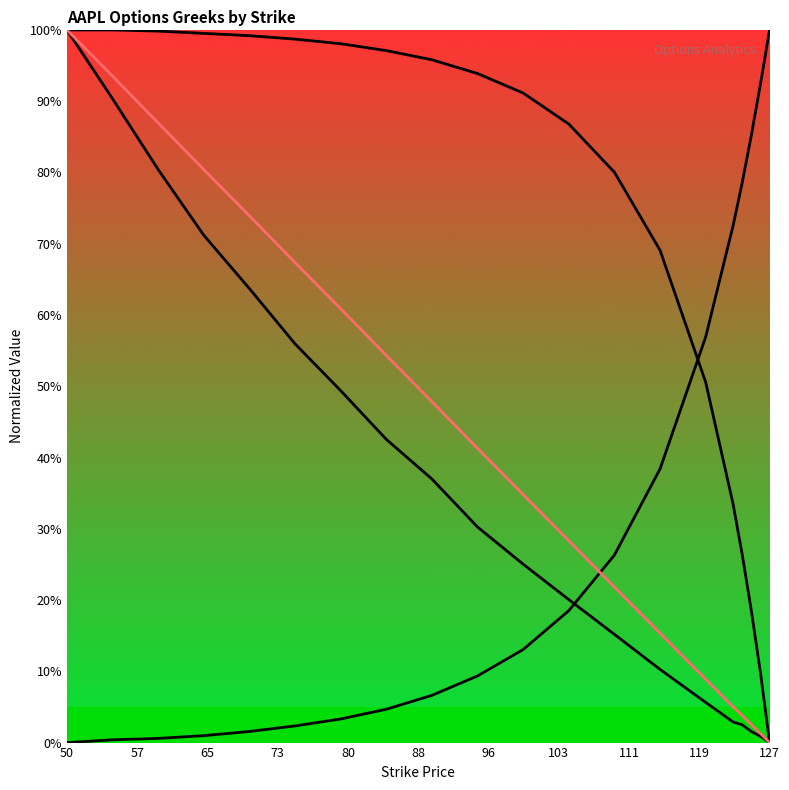

How many values in the delta series exceed 0?

19